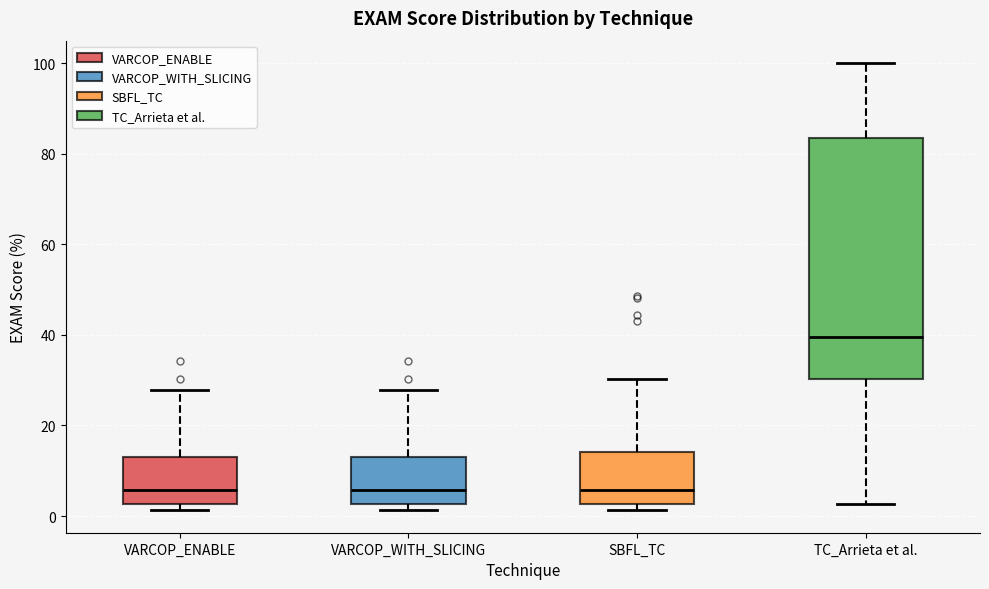

Where does the lower whisker of the box for TC_Arrieta et al. end on the y-axis? The values are not printed on the chart, so give them approximately, as read against the axis.

2